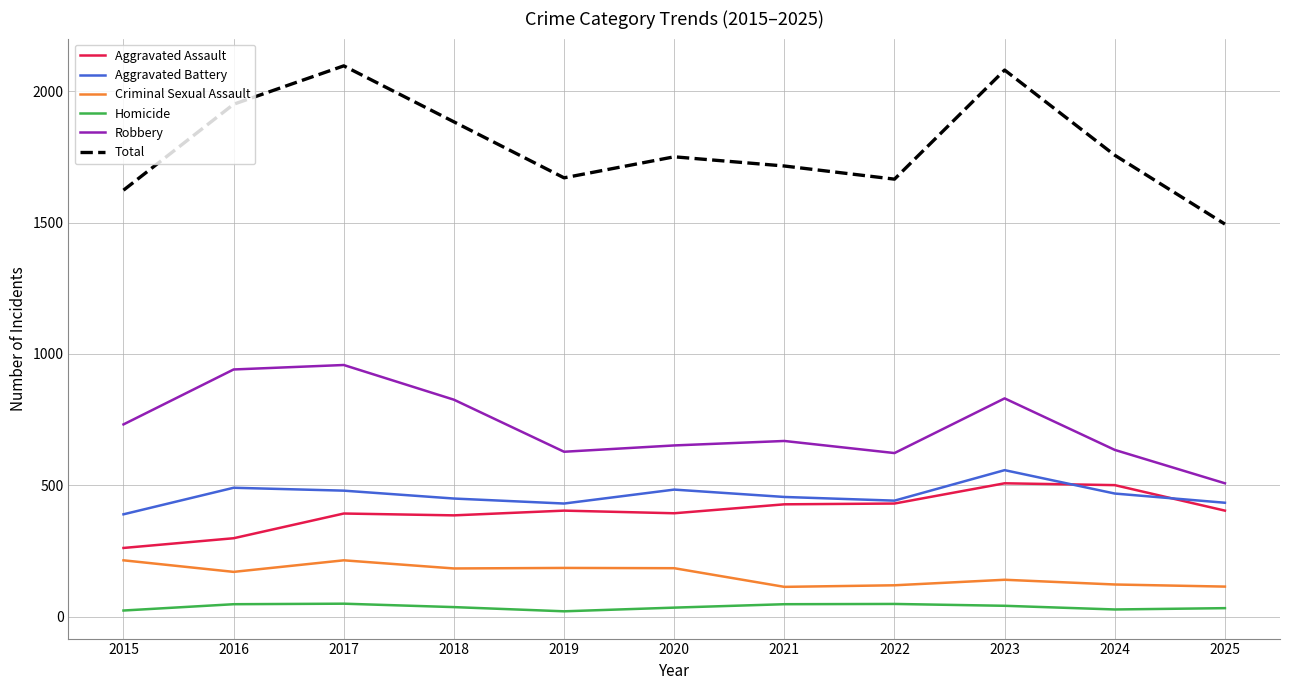

True or false: Aggravated Battery and Robbery cross at least once.

False